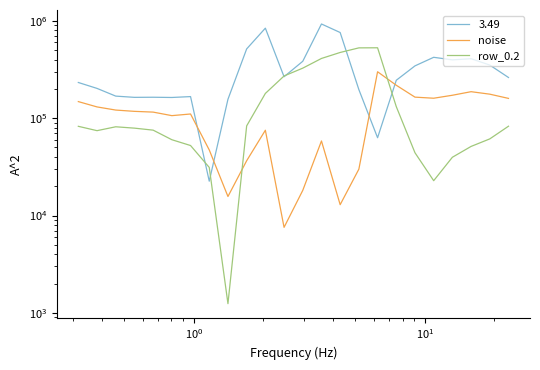

What is the difference between the maximum and second lowest values in the noise series?

286588.6